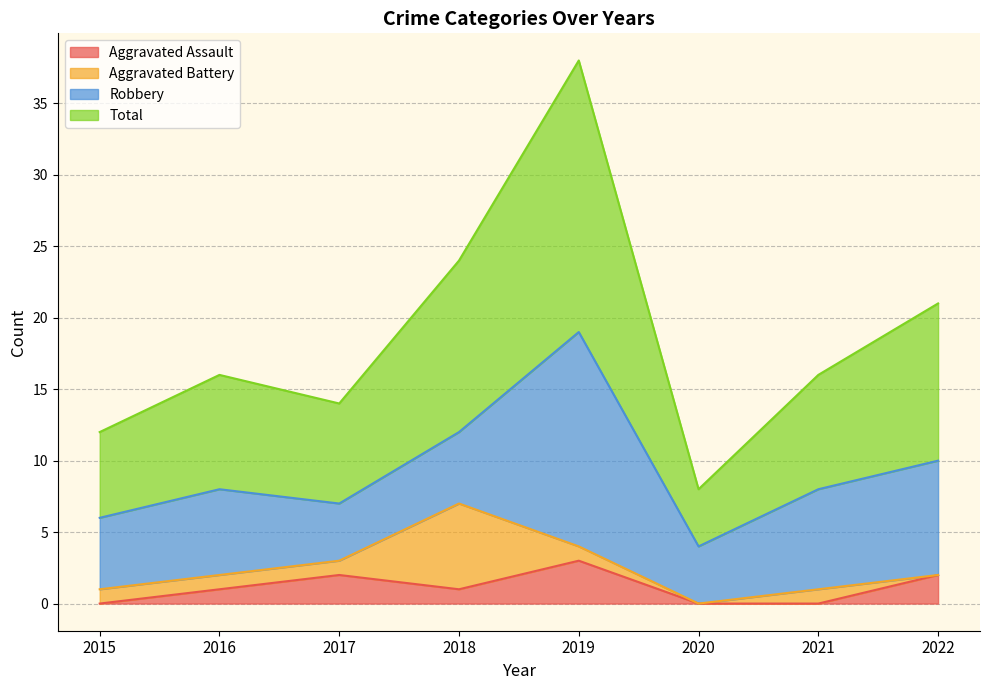

The value of Total at 2019 is 38. True or false?

True